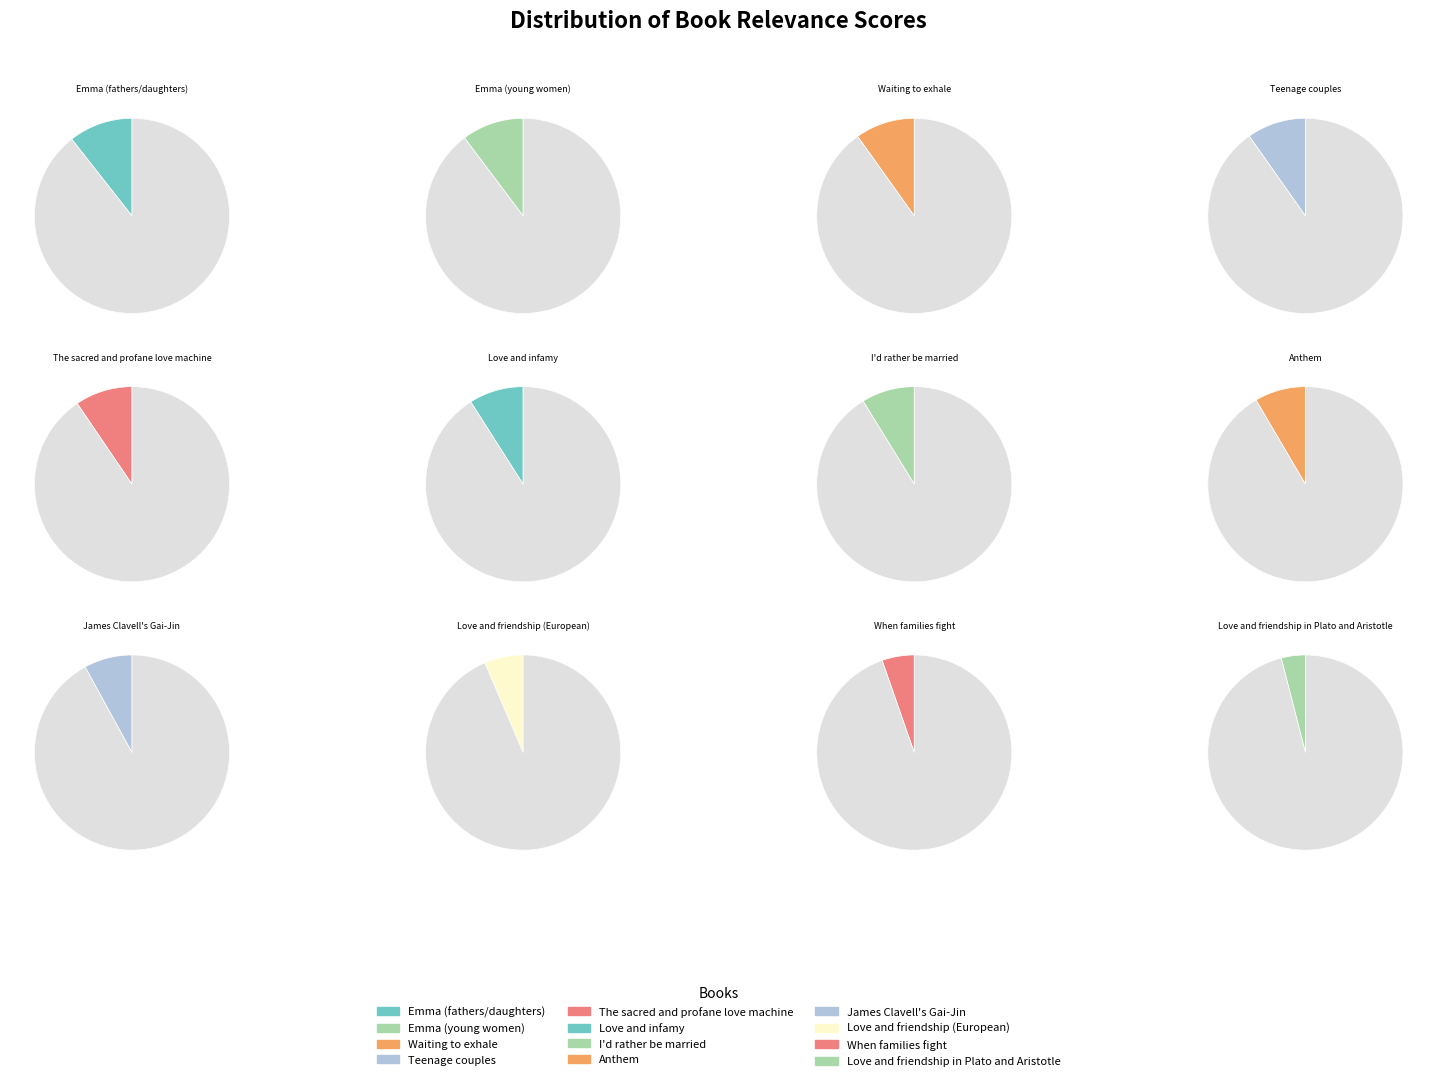

How many segments does this pie chart have?

12